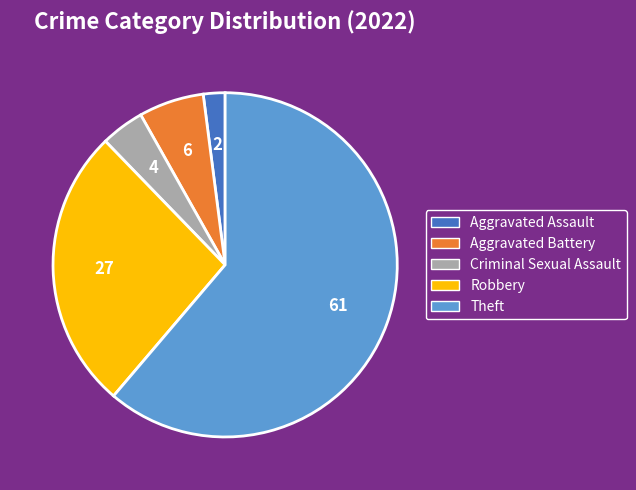

How many slices are in this pie chart?

5